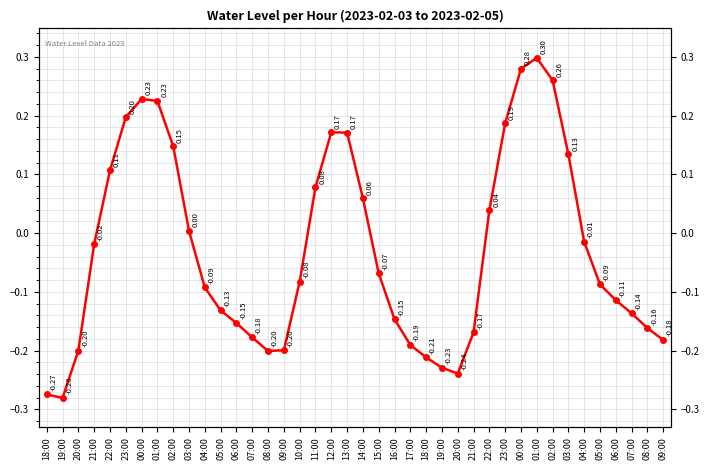

What is the sum of all values?

-1.2